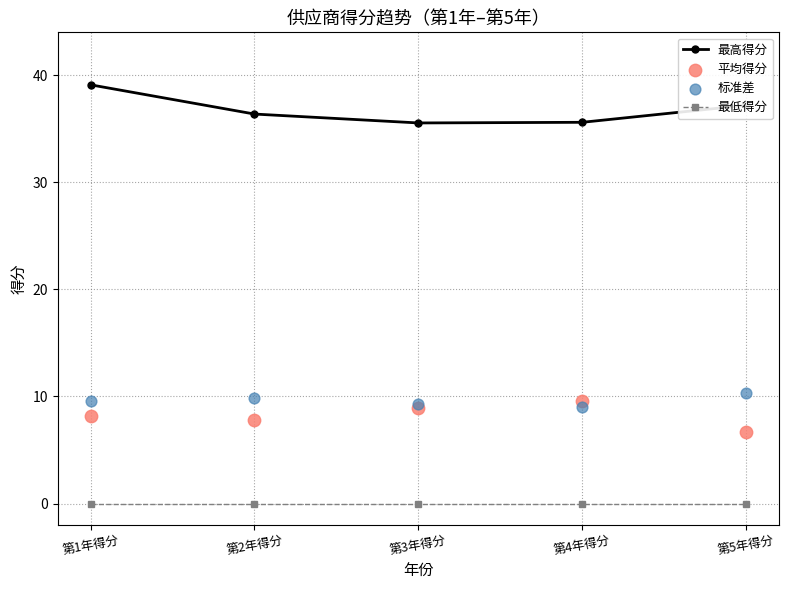

Is the value of 平均得分 at 第3年得分 greater than the value of 最高得分 at 第3年得分?

No